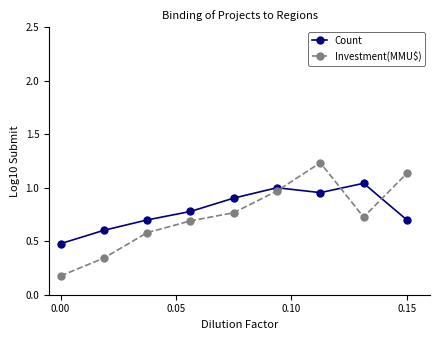

Which series has the largest range (max minus min)?

Investment(MMU$)